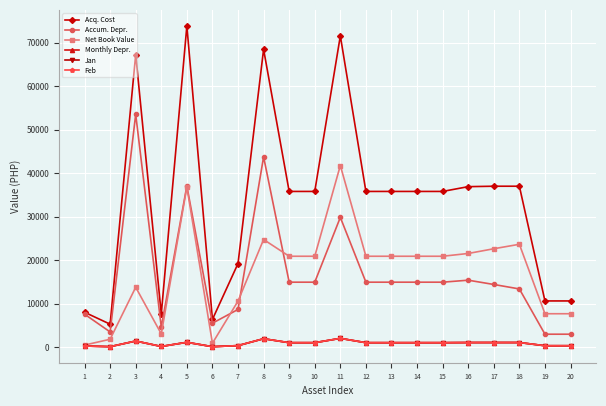

Reading left to right, extract all data points from this chart.

Acq. Cost: 8000.0	5250.0	67299.0	7600.0	73887.0	6350.0	19208.0	68500.0	35800.0	35800.0	71600.0	35800.0	35800.0	35800.0	35800.0	36900.0	37000.0	37000.0	10600.0	10600.0
Accum. Depr.: 7555.6	3467.1	53553.3	4585.3	37070.9	5477.9	8643.6	43763.9	14916.7	14916.7	29833.3	14916.7	14916.7	14916.7	14916.7	15375.0	14388.9	13361.1	2944.4	2944.4
Net Book Value: 444.4	1782.9	13745.7	3014.7	36816.1	872.1	10564.4	24736.1	20883.3	20883.3	41766.7	20883.3	20883.3	20883.3	20883.3	21525.0	22611.1	23638.9	7655.6	7655.6
Monthly Depr.: 222.2	81.0	1374.6	125.6	1082.8	72.7	320.1	1902.8	994.5	994.5	1988.9	994.5	994.5	994.5	994.5	1025.0	1027.8	1027.8	294.4	294.4
Jan: 222.2	81.0	1374.6	125.6	1082.8	72.7	320.1	1902.8	994.5	994.5	1988.9	994.5	994.5	994.5	994.5	1025.0	1027.8	1027.8	294.4	294.4
Feb: 222.2	81.0	1374.6	125.6	1082.8	72.7	320.1	1902.8	994.5	994.5	1988.9	994.5	994.5	994.5	994.5	1025.0	1027.8	1027.8	294.4	294.4